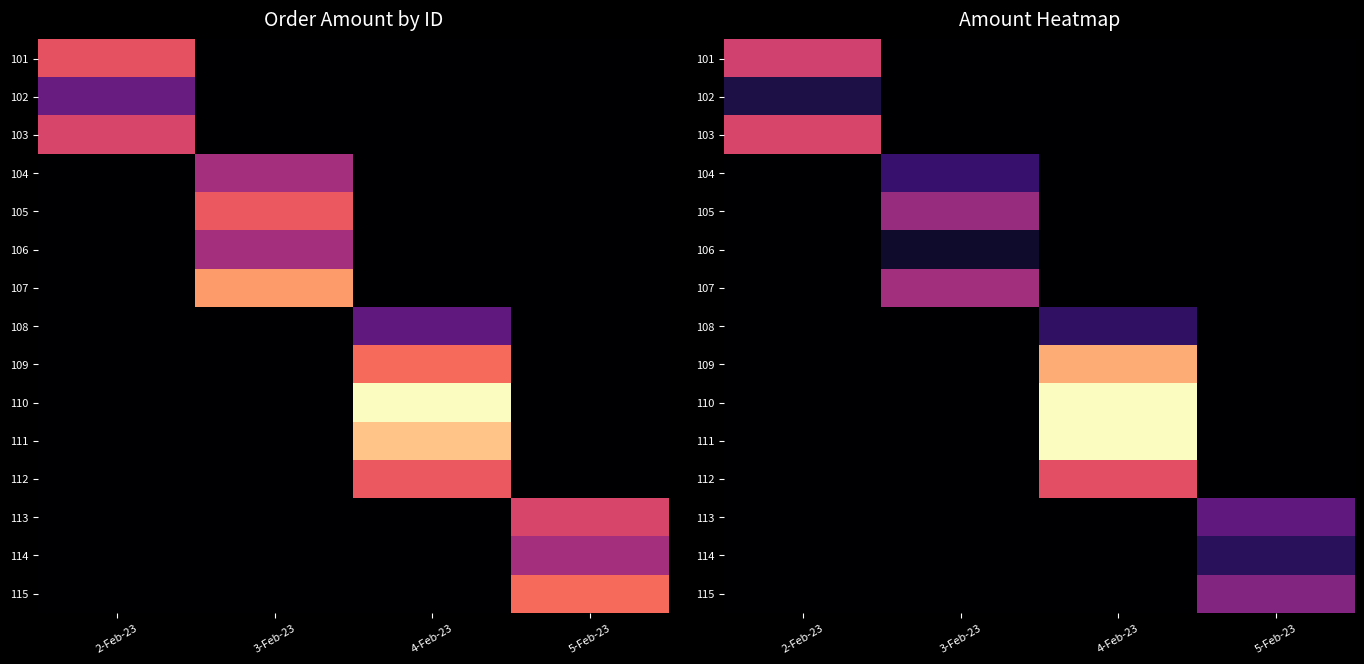

At how many categories does at least one series exceed 803?

1